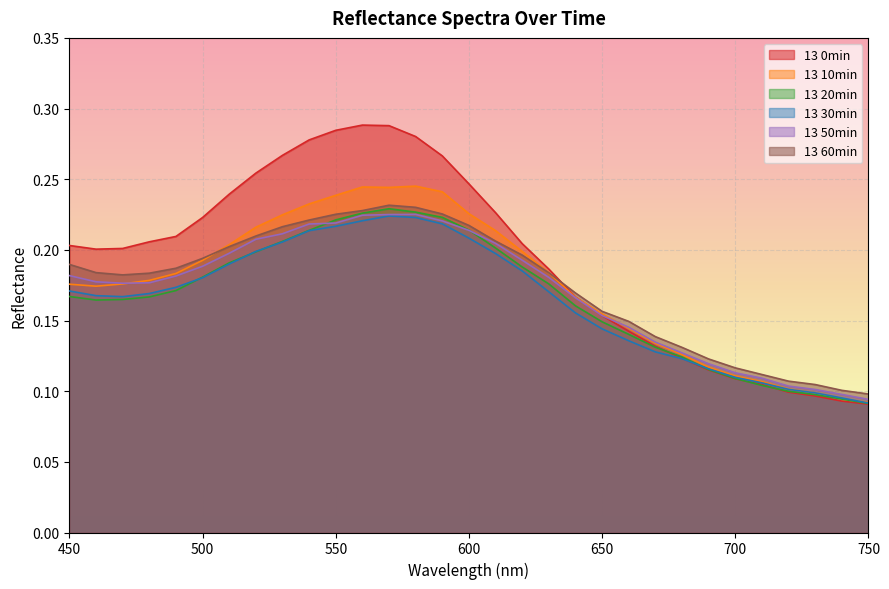

Which series has the widest spread of values?

13 0min